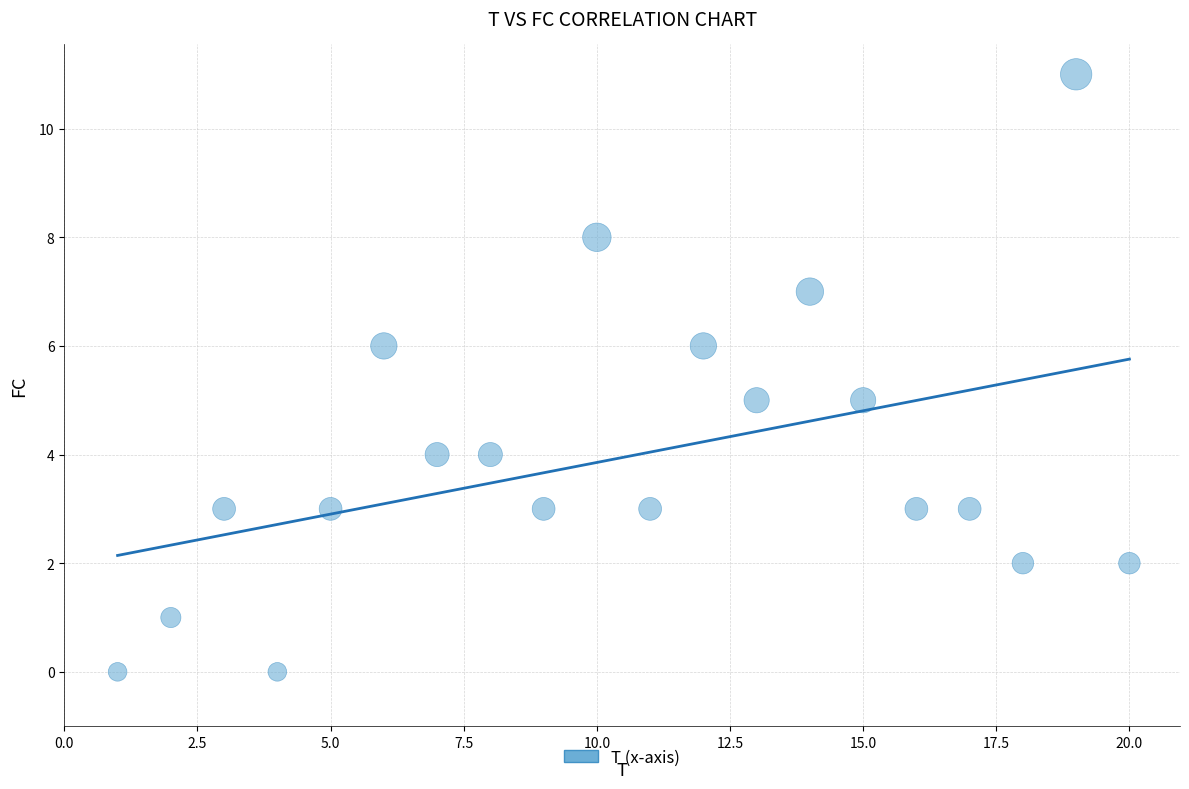

What is the range of X values (max minus min)?

19